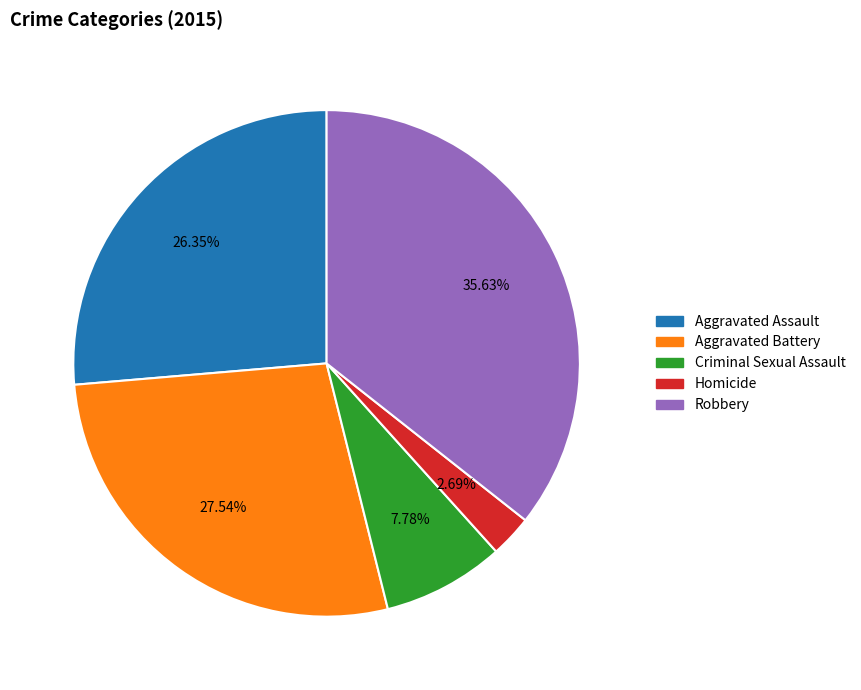

Is it true that Criminal Sexual Assault is 8% of the pie?

True